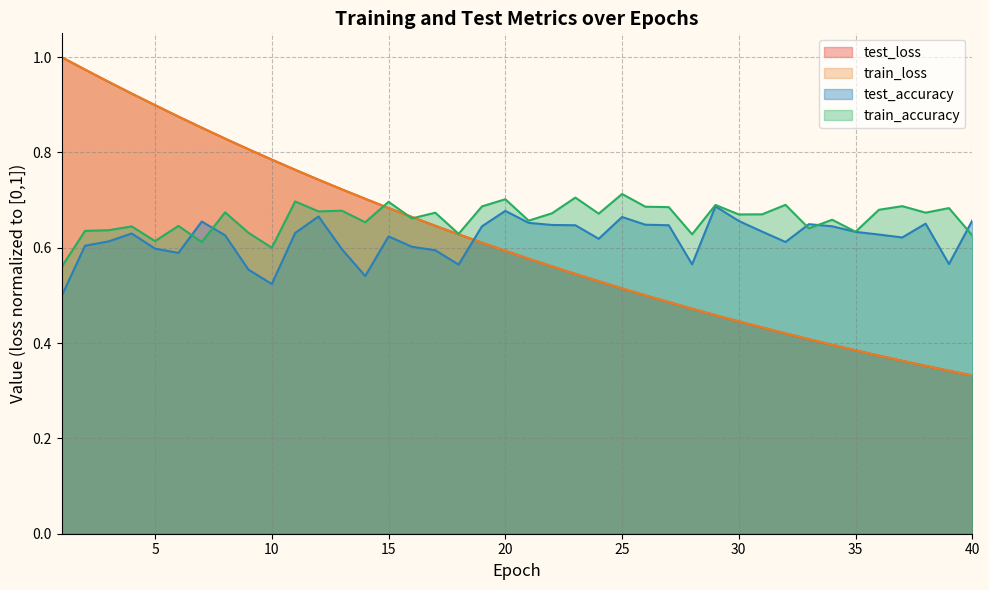

Which category has the lowest value in the test_accuracy series?

1